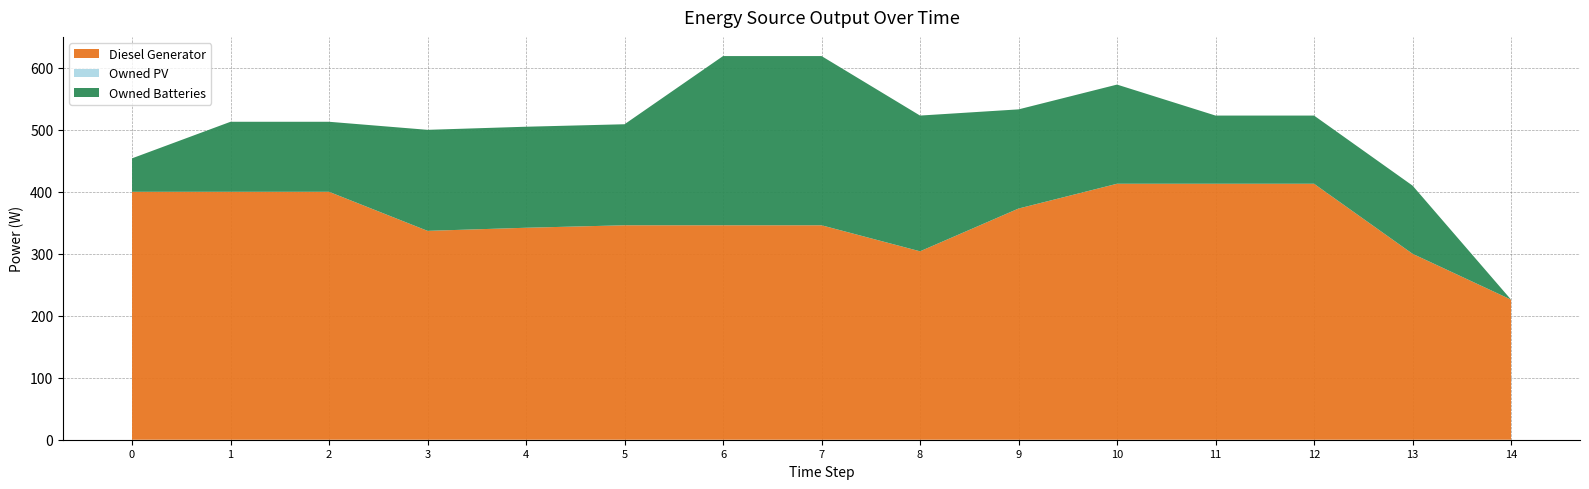

What is the average value of the Owned Batteries series?

145.6